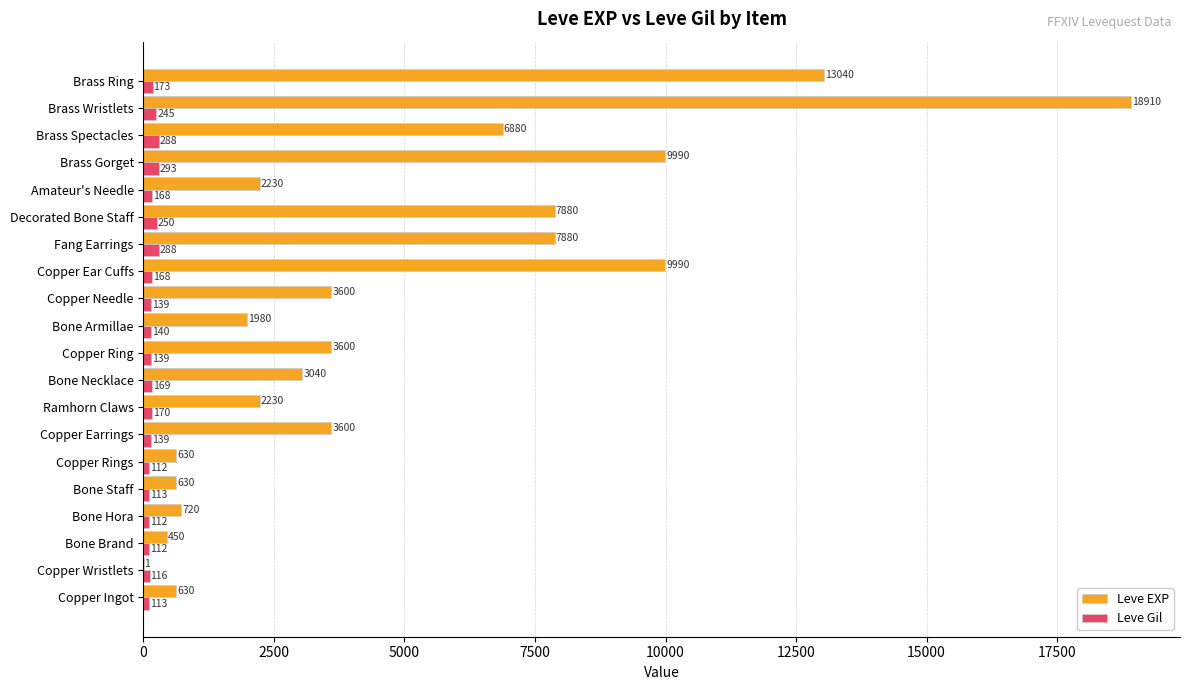

What is the sum of all Leve EXP values?

97911